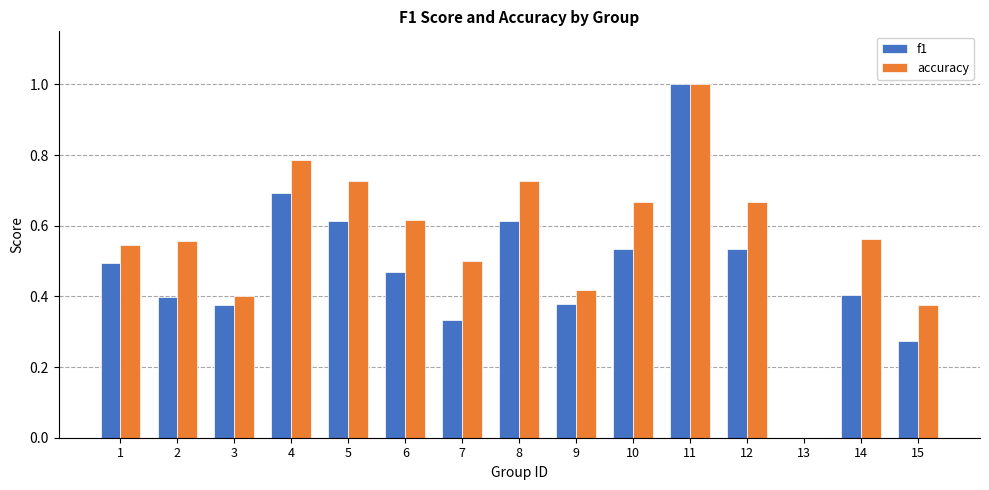

Between 6 and 13, which series saw the biggest shift?

accuracy